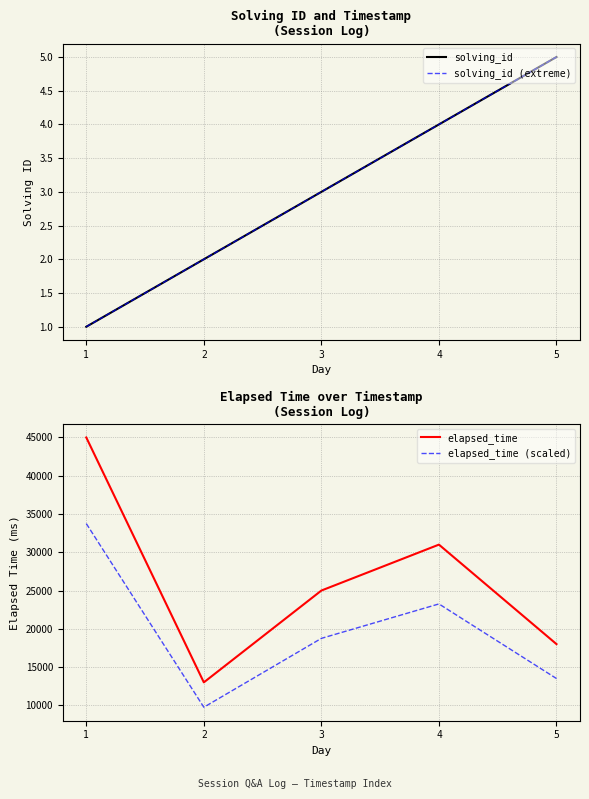

Reading right to left, transcribe all the data shown in this chart.

solving_id: 5=5	4=4	3=3	2=2	1=1
solving_id (extreme): 5=5	4=4	3=3	2=2	1=1
elapsed_time: 5=18000	4=31000	3=25000	2=13000	1=45000
elapsed_time (scaled): 5=13500	4=23250	3=18750	2=9750	1=33750